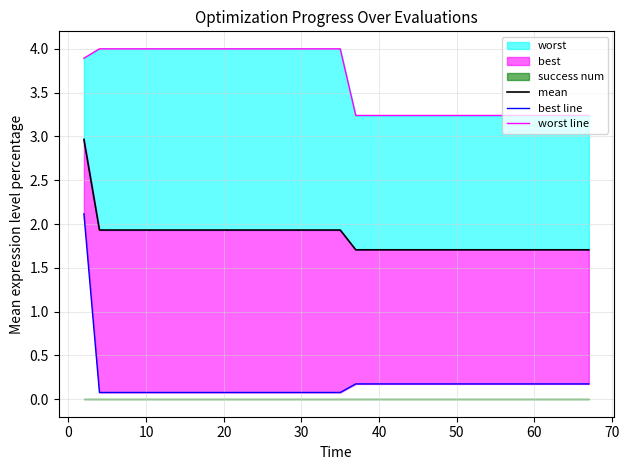

What is the value of the worst line point at the 20th from the left?

3.2